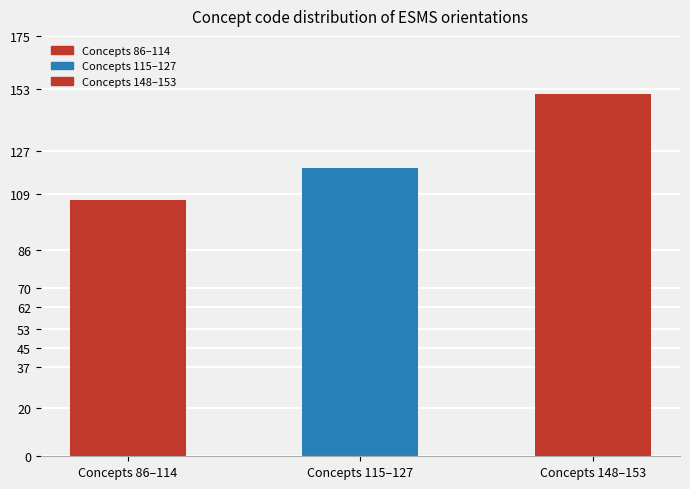

What is the smallest value displayed?

106.8